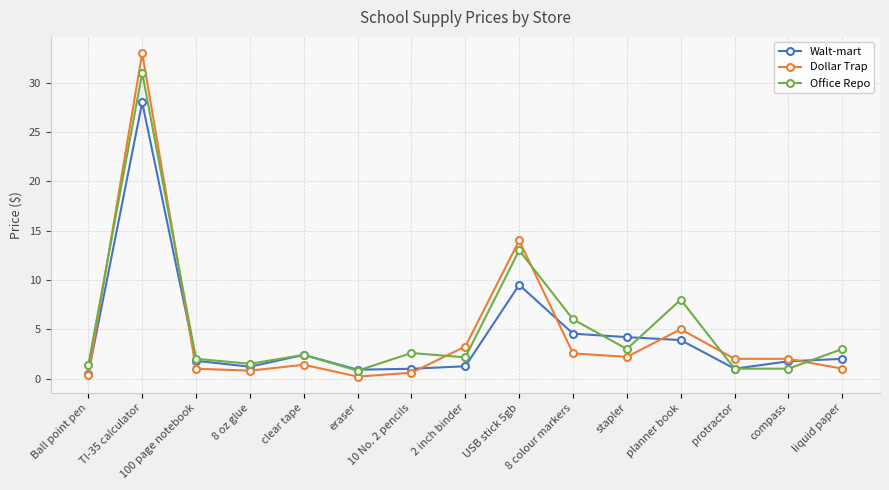

Which series has the largest total across all categories?

Office Repo